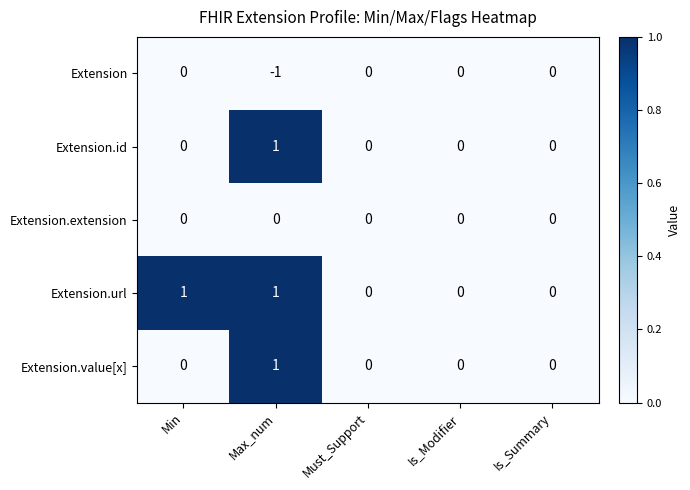

At which category is the sum across all series the highest?

Max_num